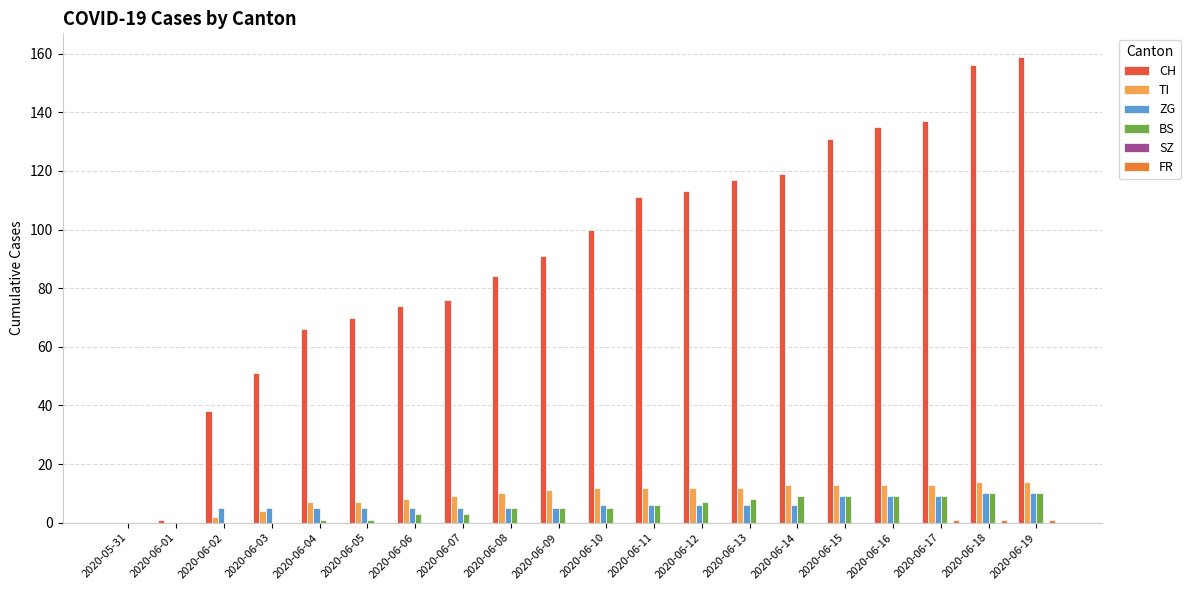

What is the greatest value displayed?

159